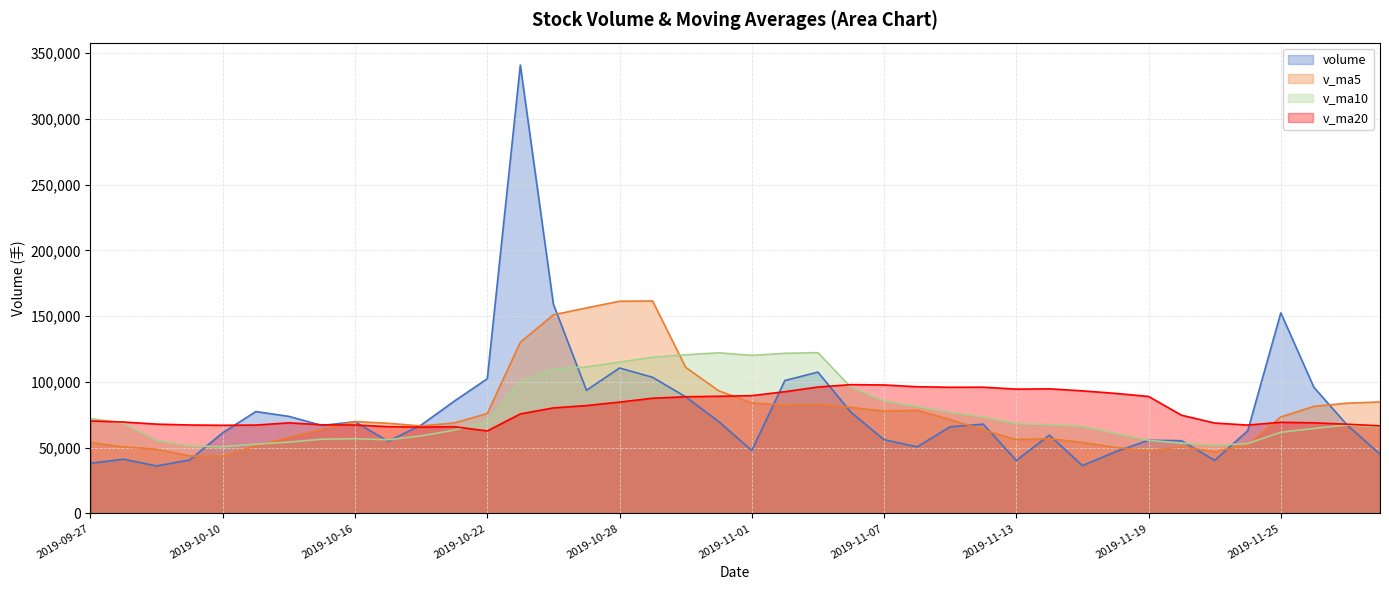

What is the value of the v_ma5 point at the 9th from the left?

69846.6